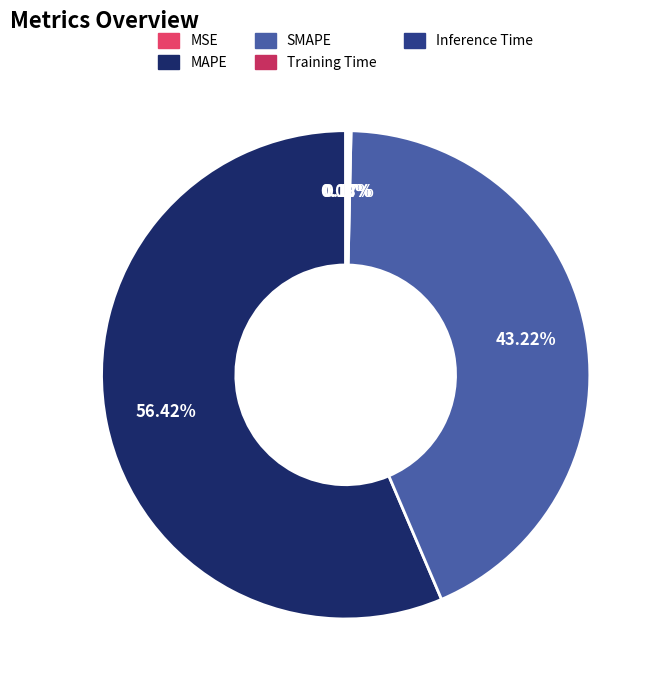

Which category accounts for the majority?

MAPE